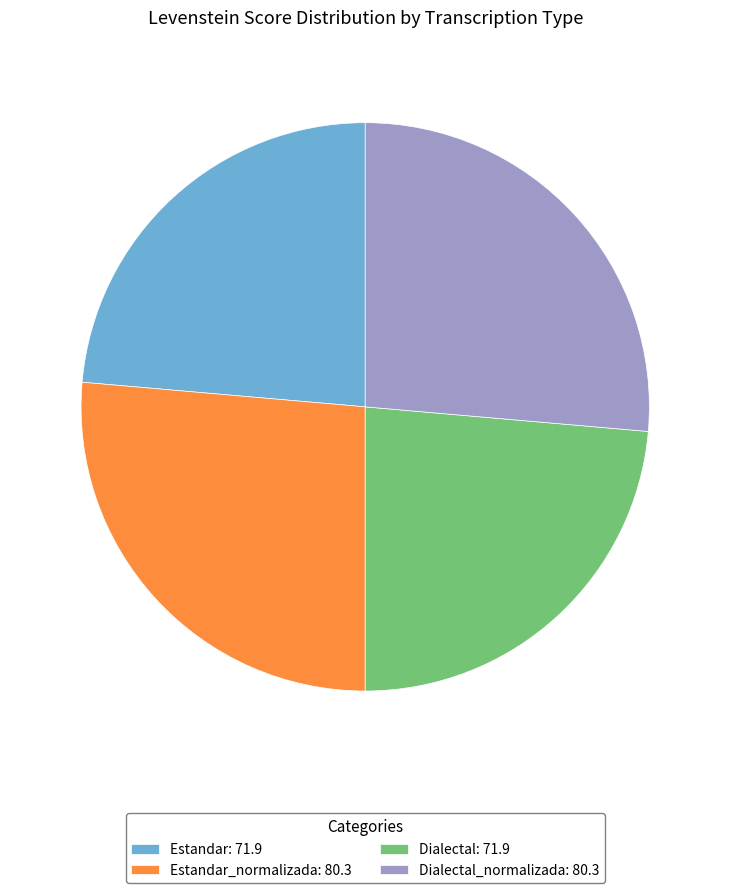

Is there a majority slice in this chart?

No